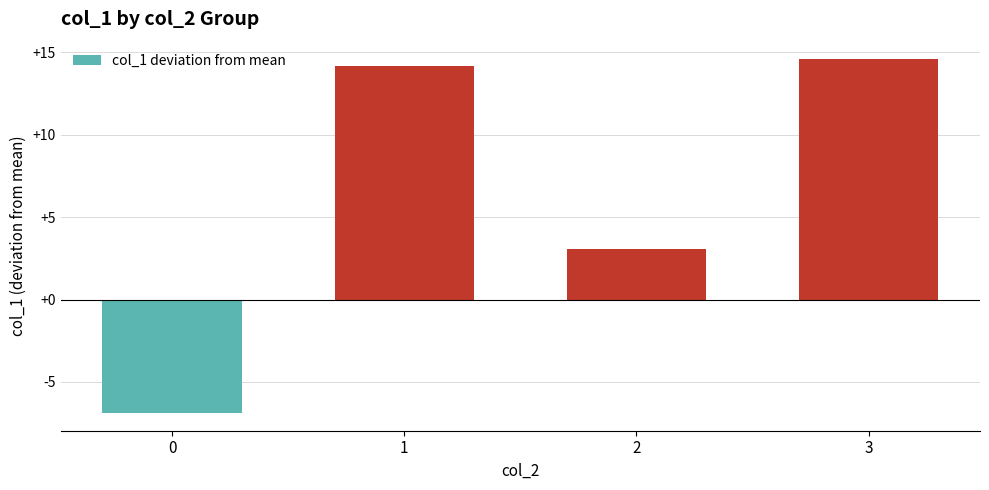

Reading left to right, what are all the values shown in this chart?

0=-6.9	1=14.2	2=3.0	3=14.6